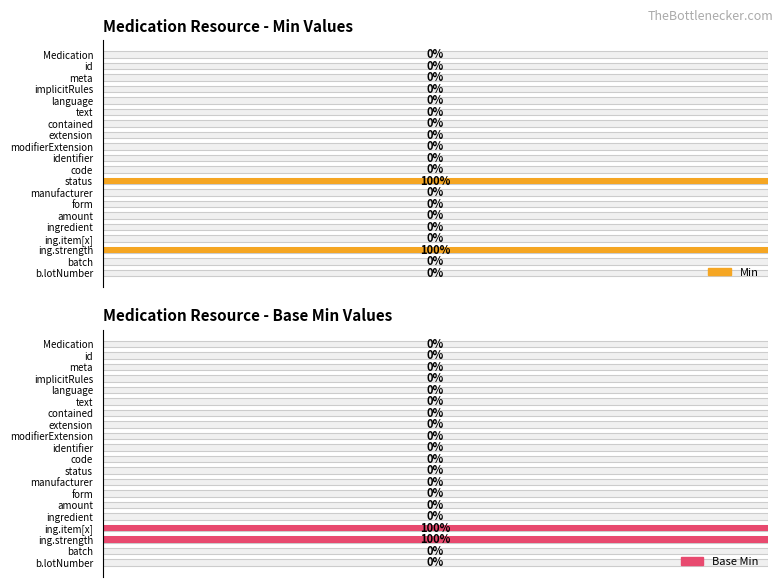

Reading right to left, what are all the values shown in this chart?

Min: 0	0	1	0	0	0	0	0	1	0	0	0	0	0	0	0	0	0	0	0
Base Min: 0	0	1	1	0	0	0	0	0	0	0	0	0	0	0	0	0	0	0	0